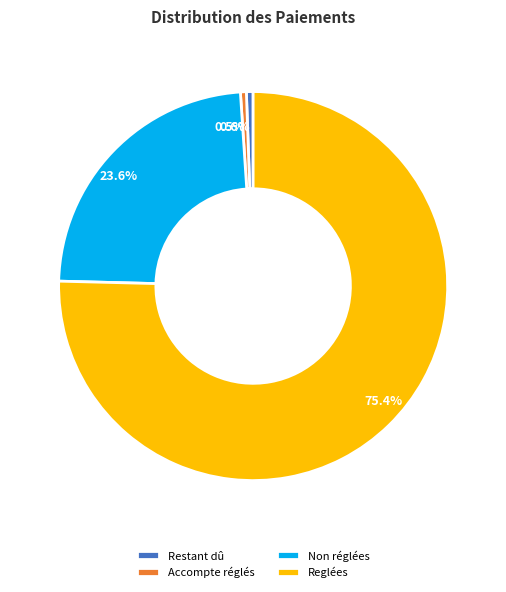

Does Accompte réglés account for over 50% of the chart?

No